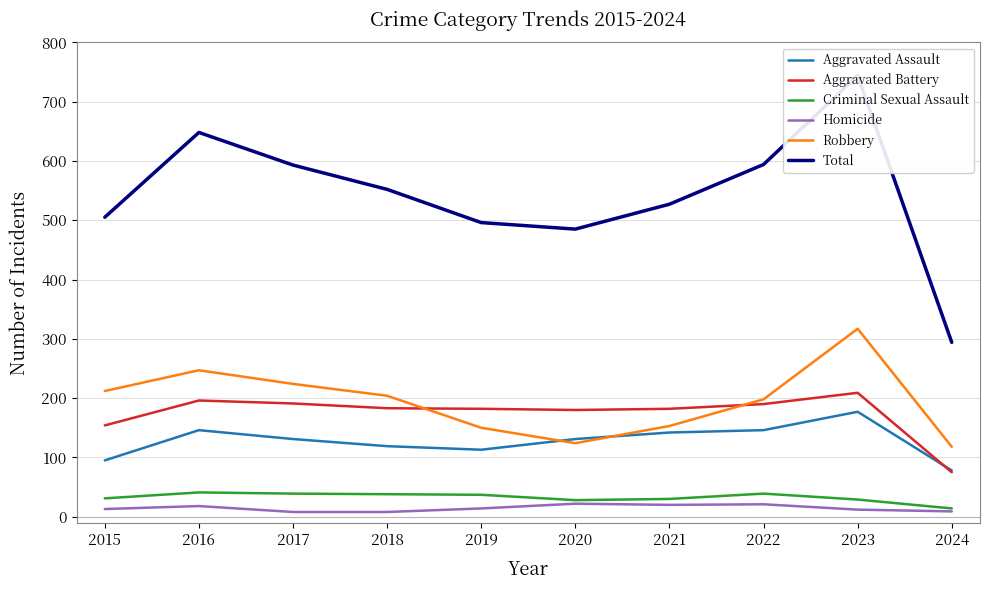

Count the number of data series in this chart.

6